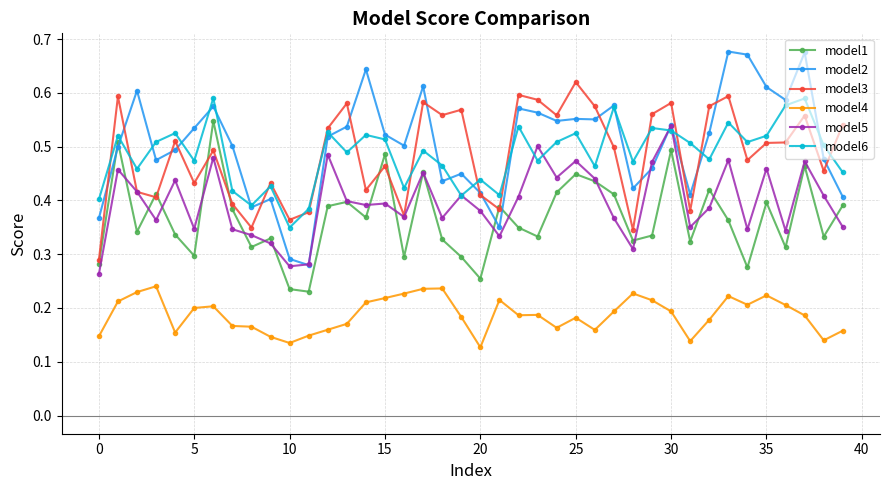

How many data points does each series have?

40